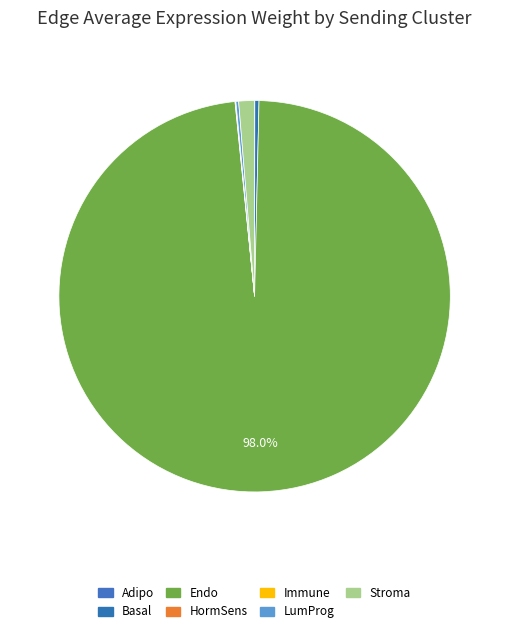

The Adipo slice represents 1% of the pie. True or false?

False